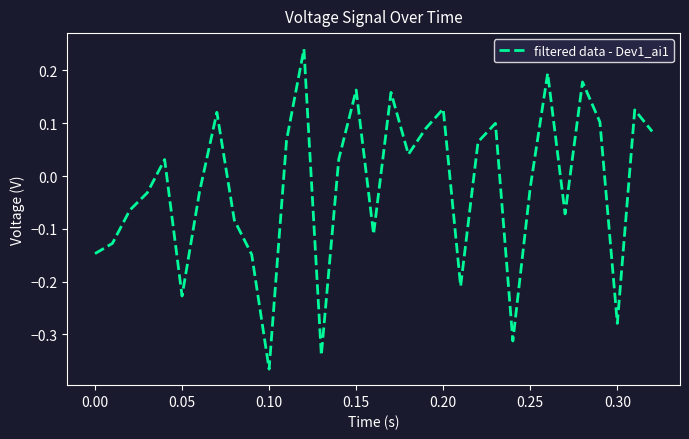

How many lines are shown in the chart?

1